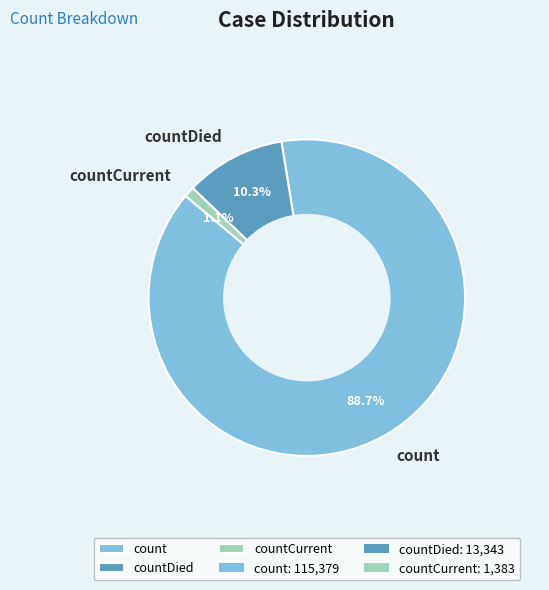

Between count and countCurrent, which is larger?

count